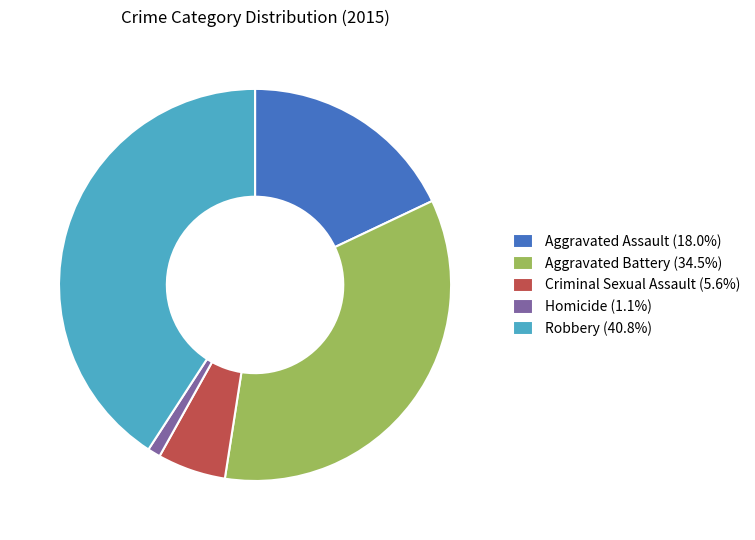

Is it true that Aggravated Battery is 35% of the pie?

True